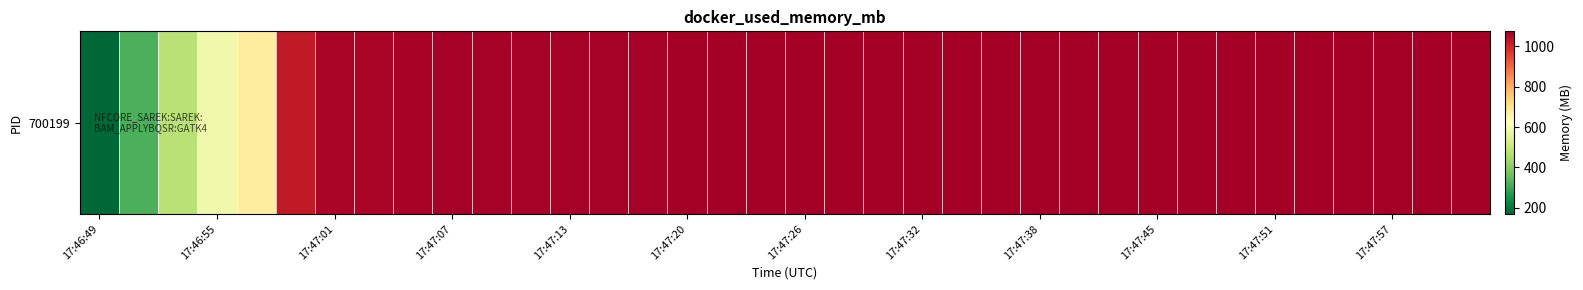

True or false: the data shows 302.6 at 13.

False